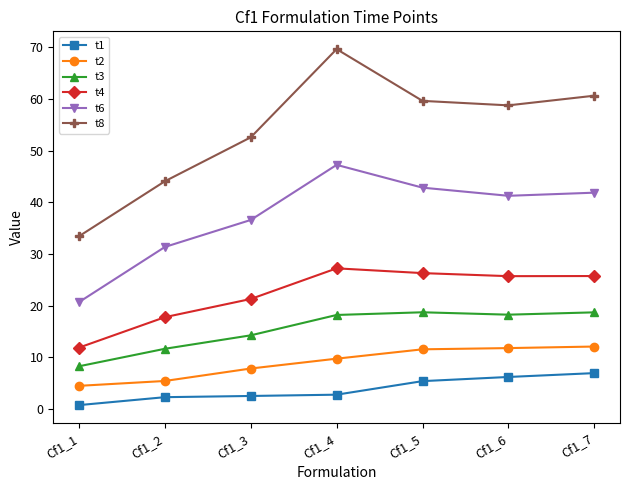

The value of t3 at Cf1_3 is 14.3. True or false?

True